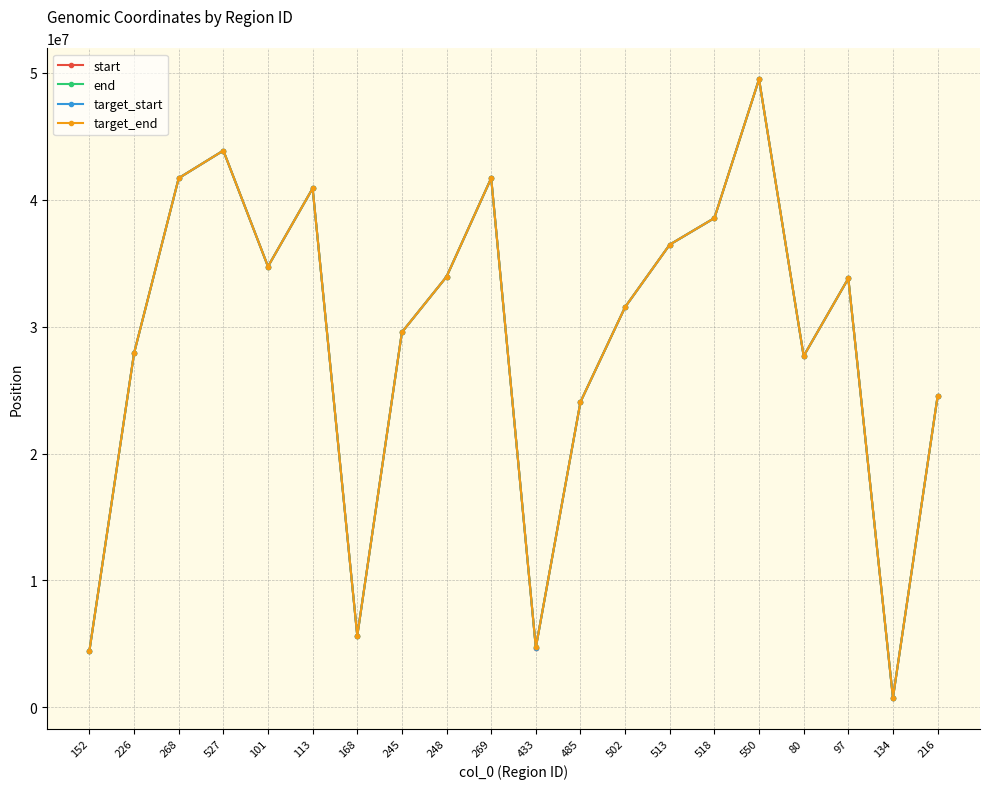

True or false: end has a value of 11512396 at 550.

False